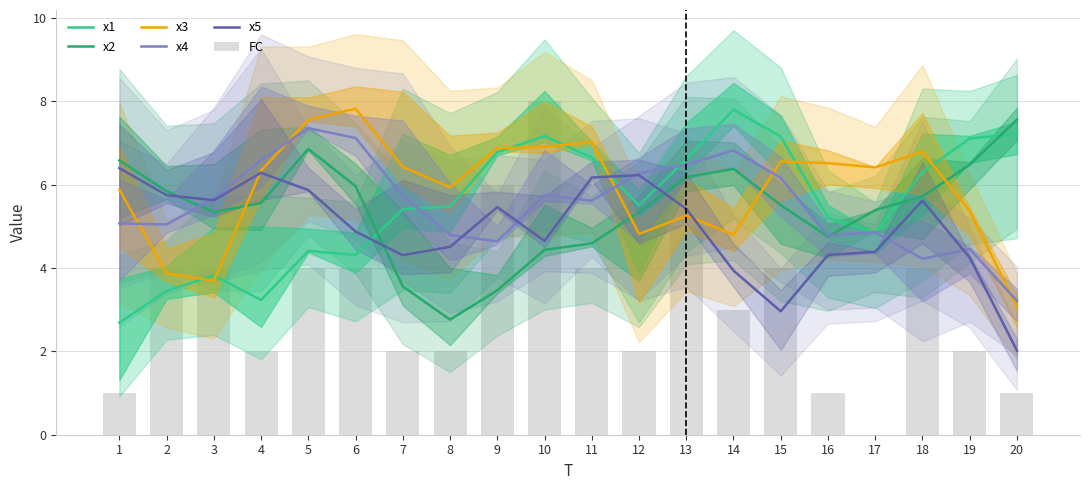

List the labels in order of x5 value, largest first.

1, 4, 12, 11, 5, 2, 3, 18, 9, 13, 6, 10, 8, 17, 16, 7, 19, 14, 15, 20